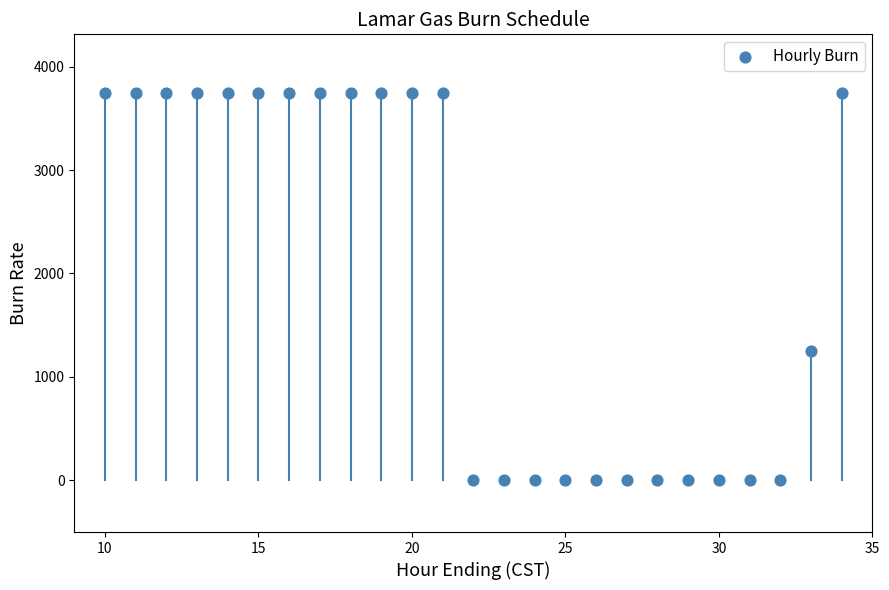

What is the range of X values (max minus min)?

24